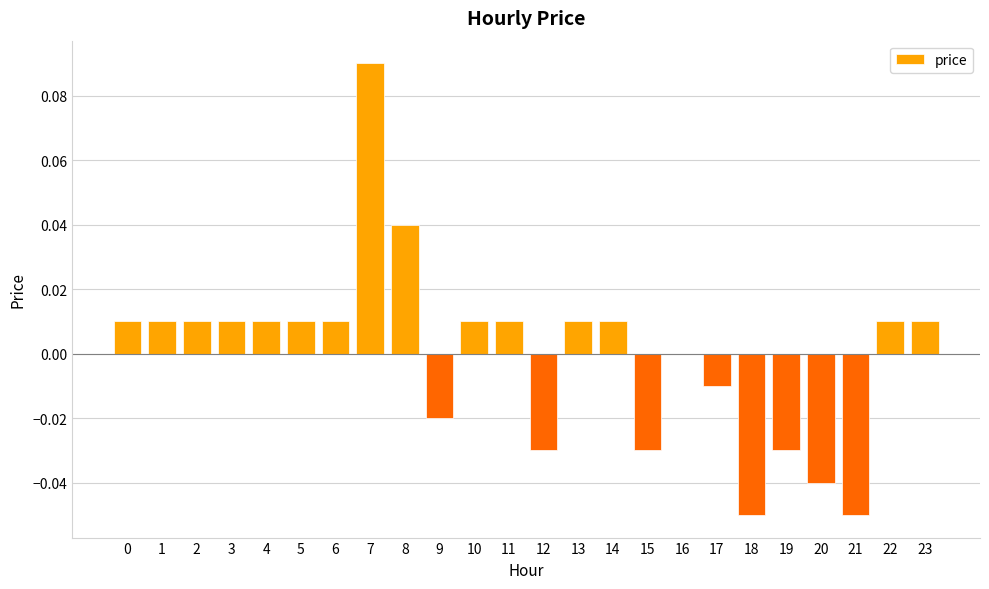

What is the change in value from 0 to 7?

+0.1